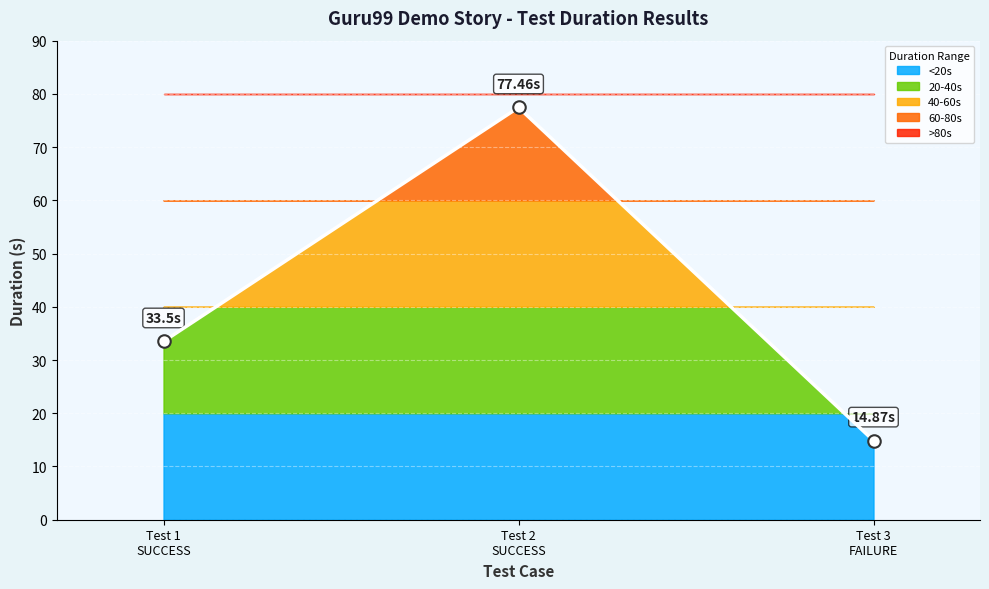

The value at Test 3 FAILURE is 7.3. True or false?

False